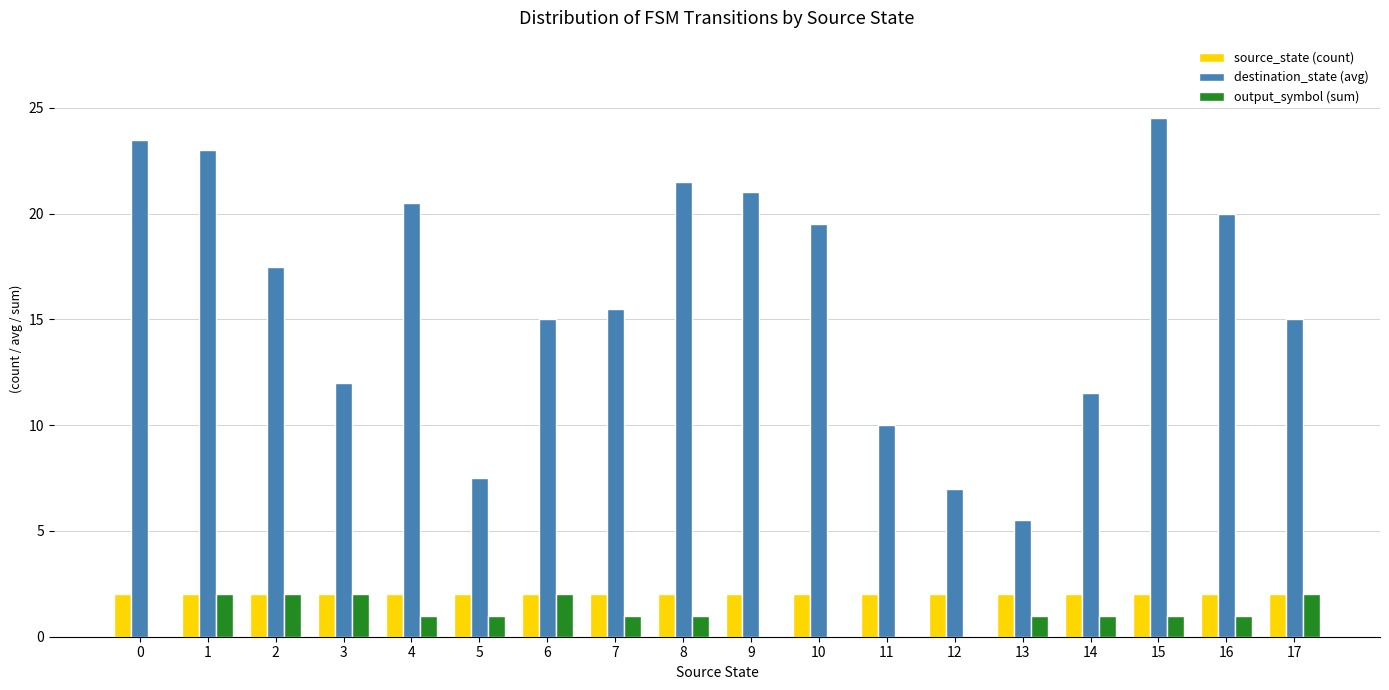

What is the total value across all series at 8?

24.5